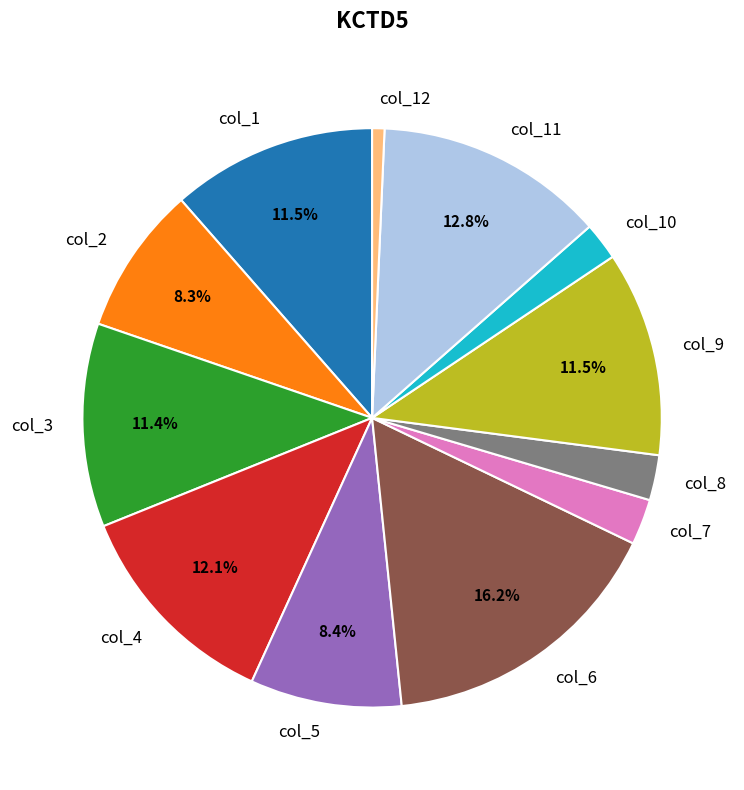

How many segments does this pie chart have?

12